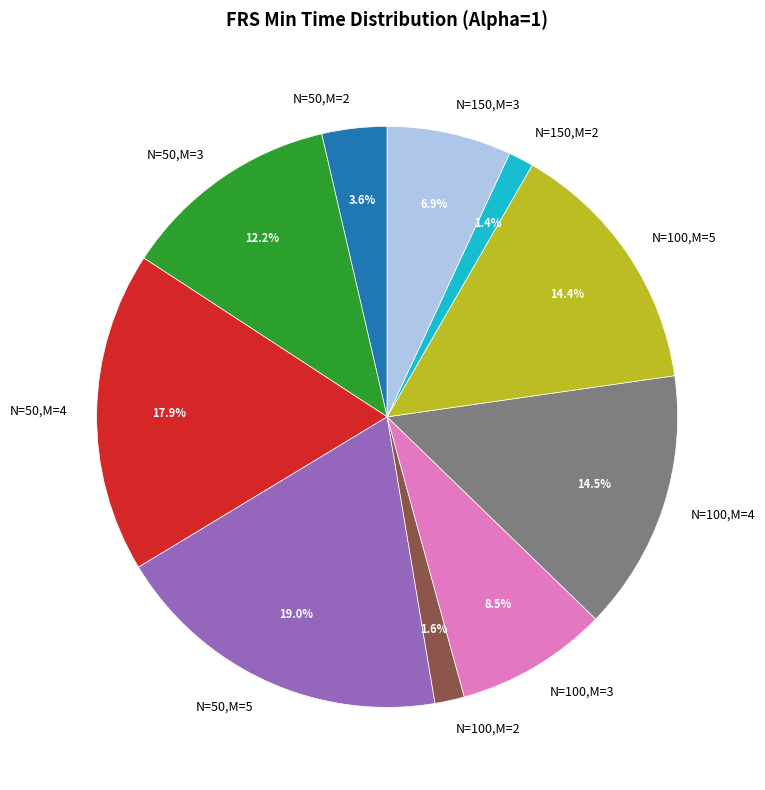

Count the number of slices in the pie.

10